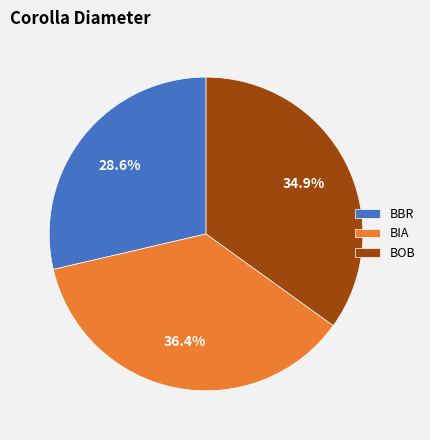

Is BBR the majority of the pie?

No